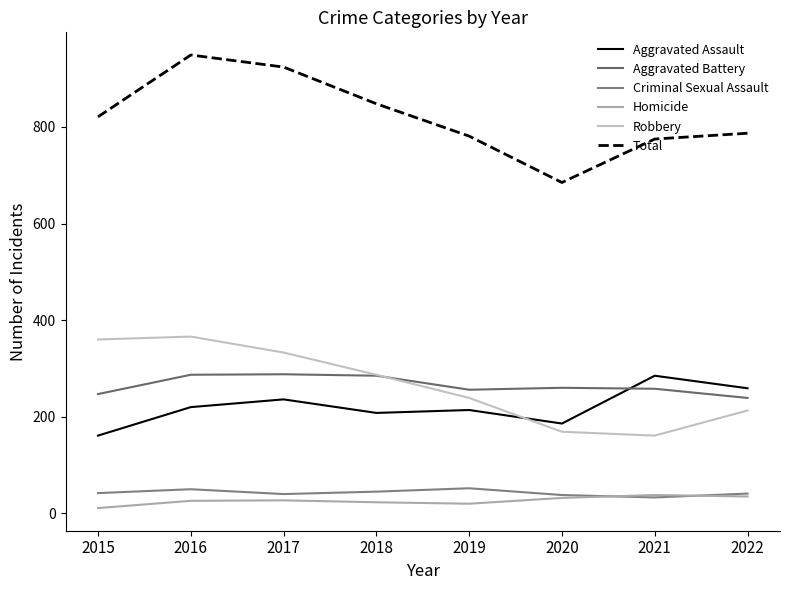

The value of Total at 2020 is 265. True or false?

False